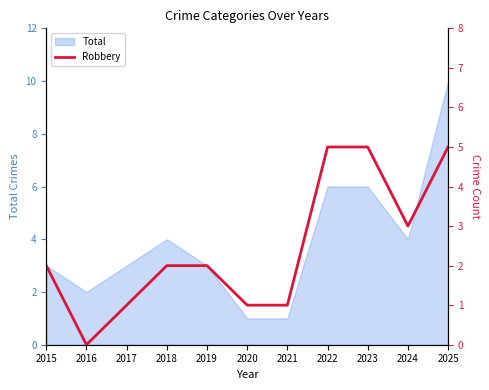

Is it true that Total equals 3 at 2016?

False